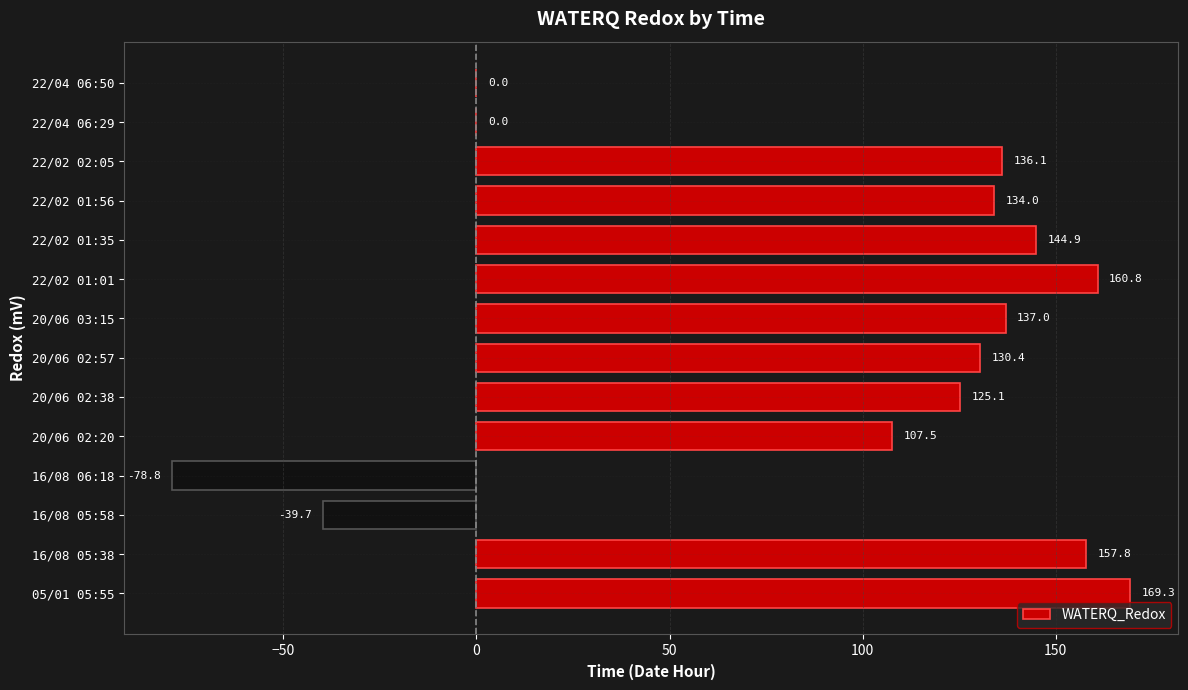

Between 22/02 01:56 and 20/06 03:15, which is larger?

20/06 03:15